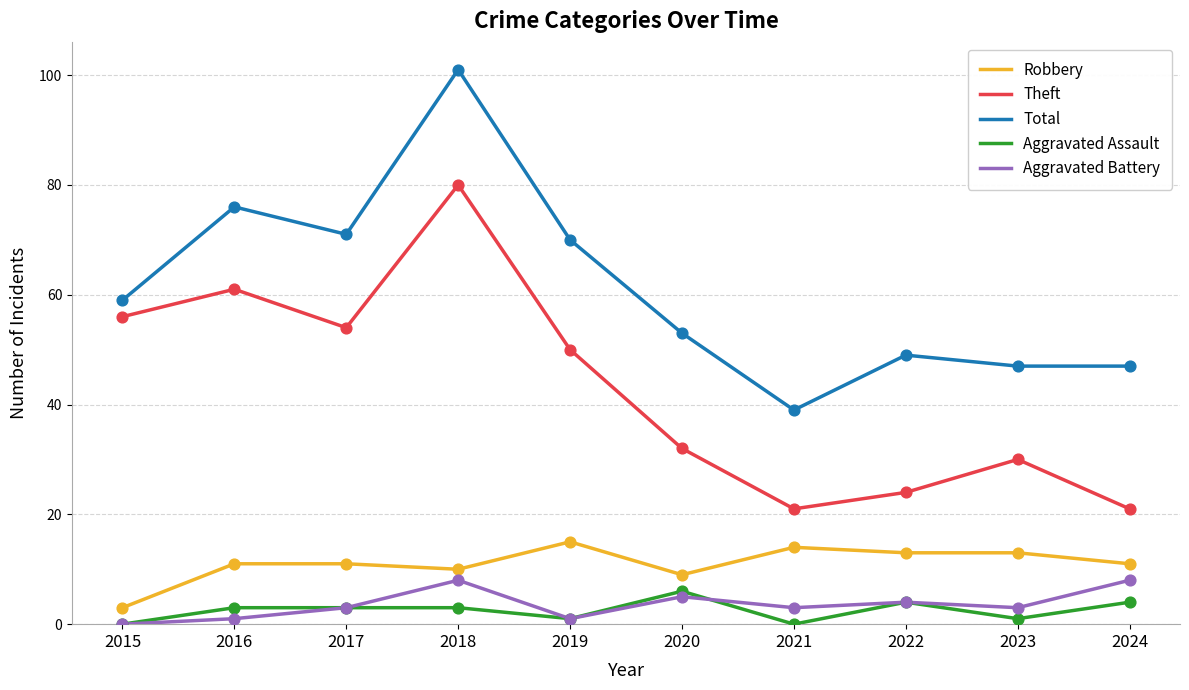

At which category is the sum across all series the highest?

2018